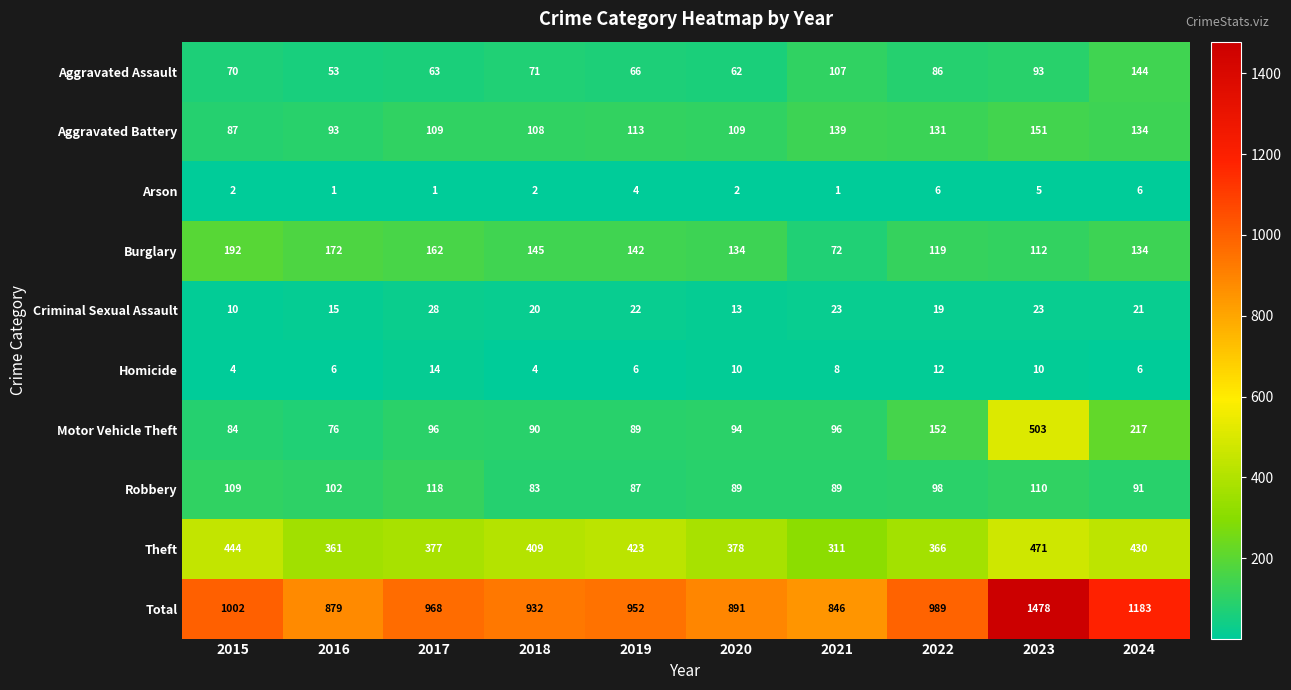

How many data points in Aggravated Assault are less than 71?

5